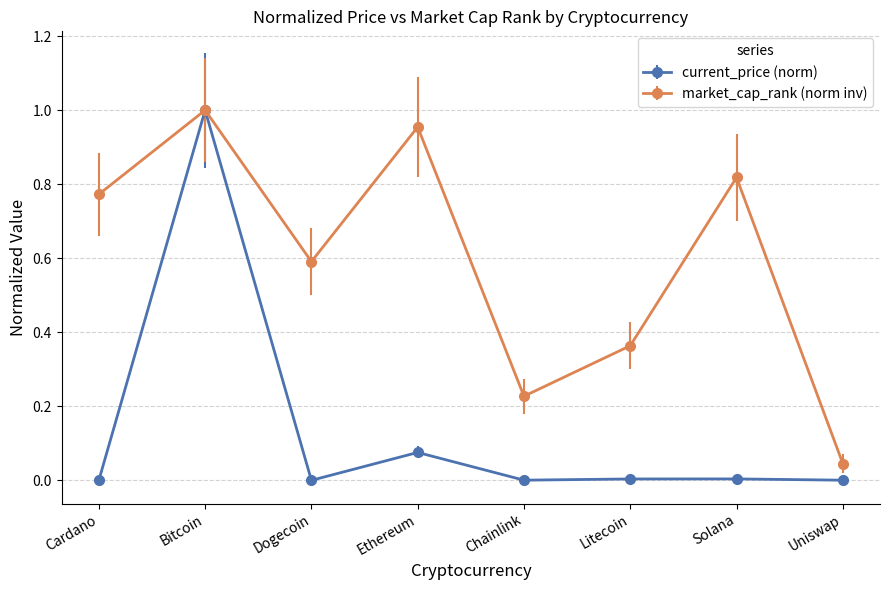

True or false: current_price (norm) has a value of 1.0 at Bitcoin.

True